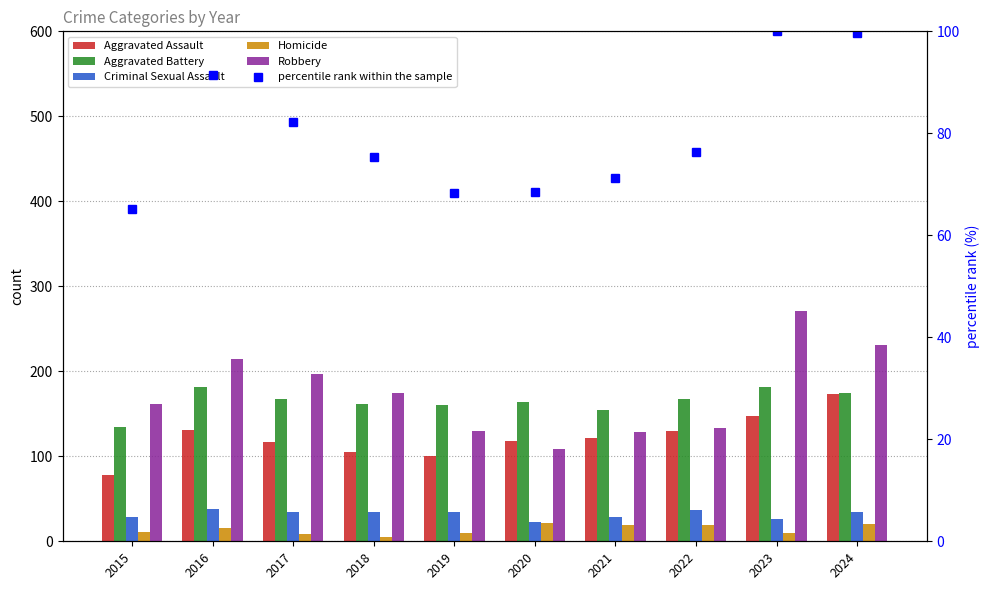

What is the difference between the second highest and second lowest values in the Homicide series?

12.0